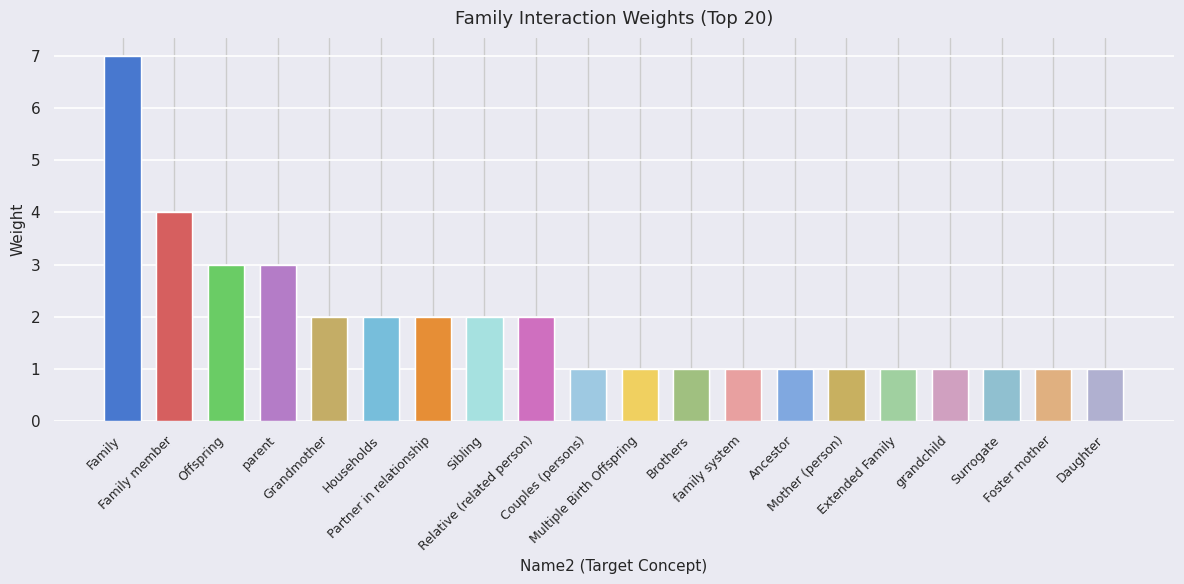

Which label corresponds to the smallest value in the chart?

Couples (persons)